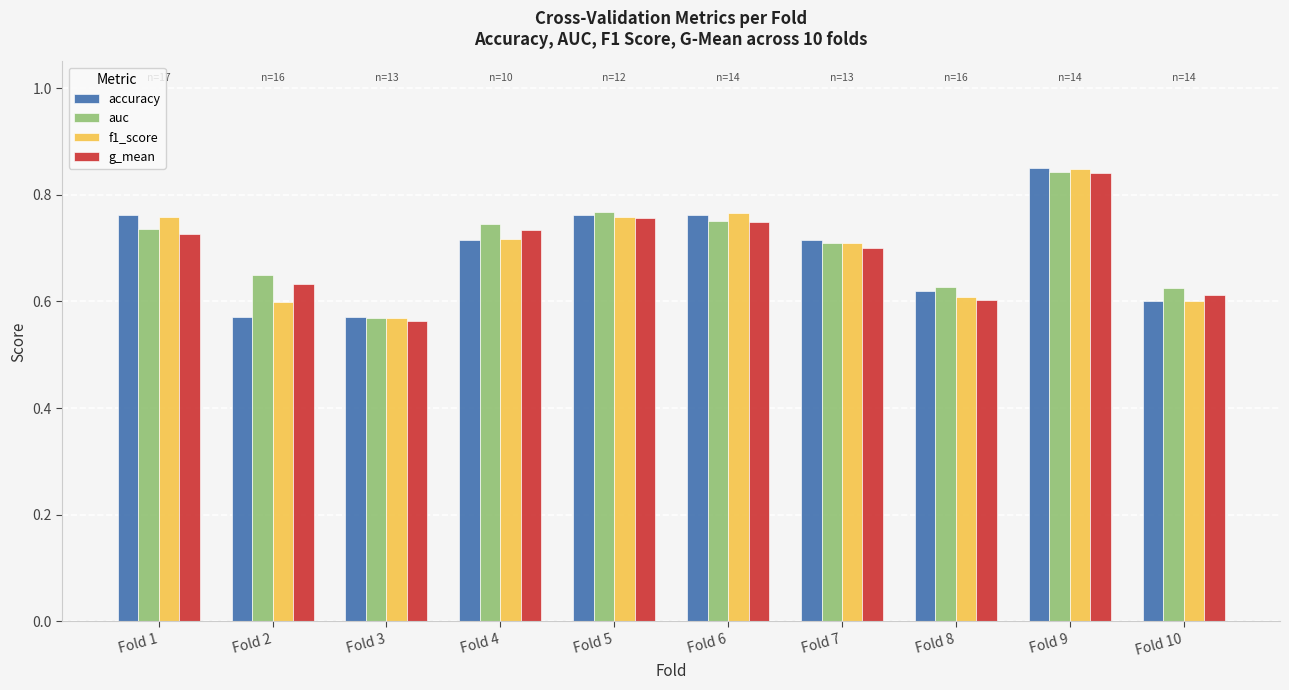

Which category has the highest value across all series?

Fold 9